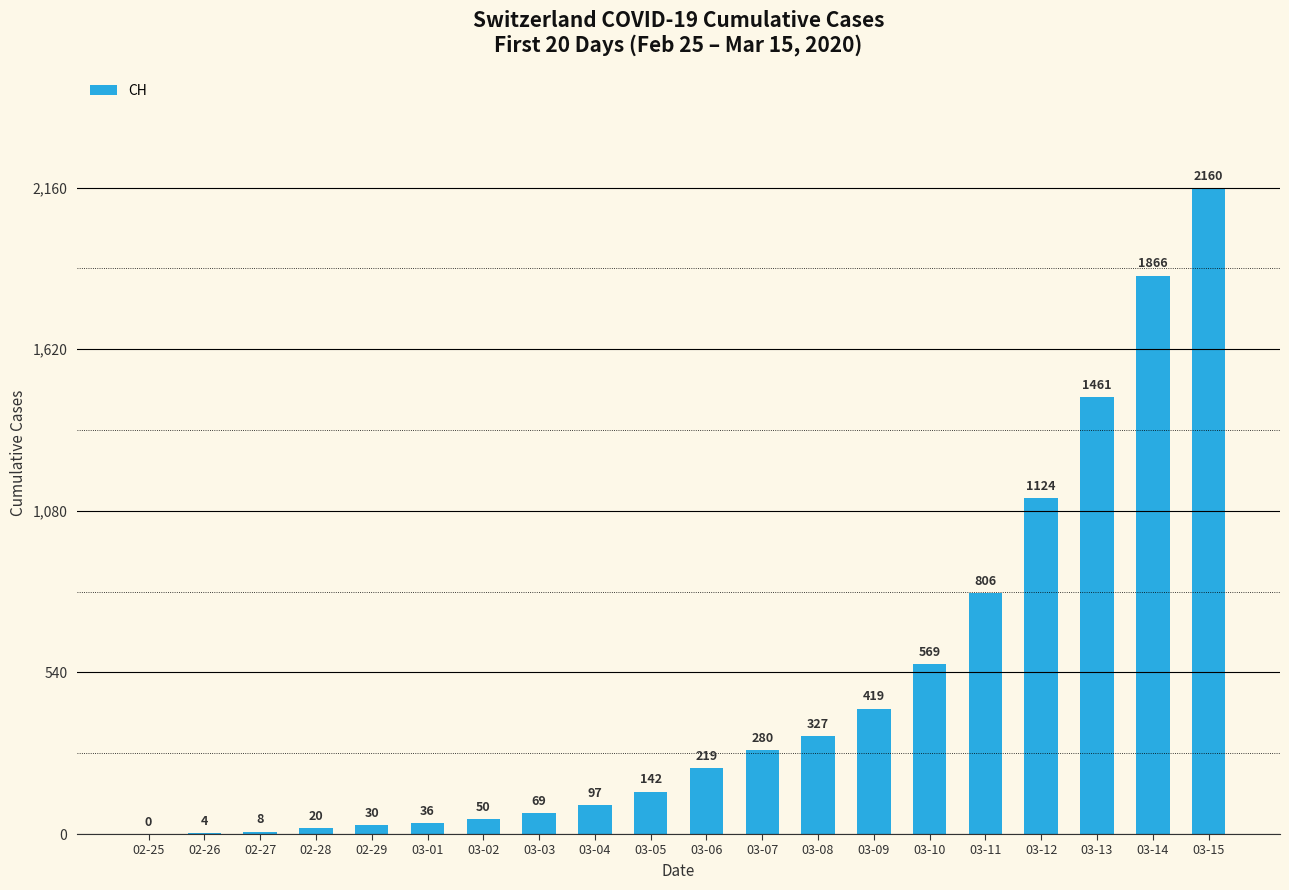

The value at 02-26 is 4. True or false?

True